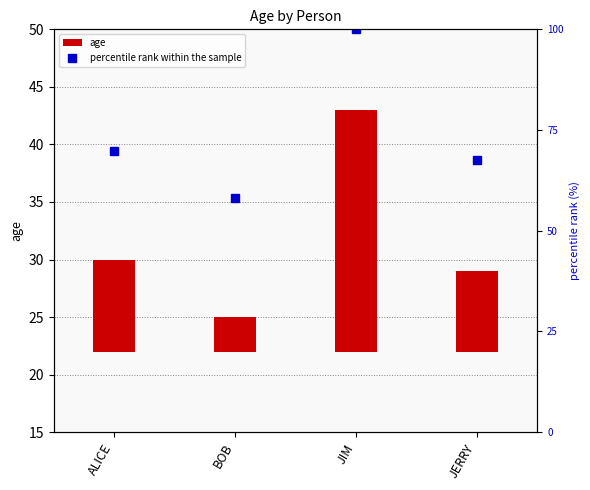

At which label does percentile rank within the sample reach its peak?

JIM